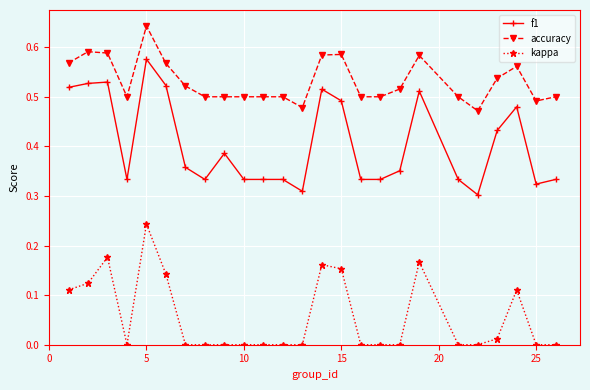

True or false: f1 has more than 1 points higher than both neighbors.

True